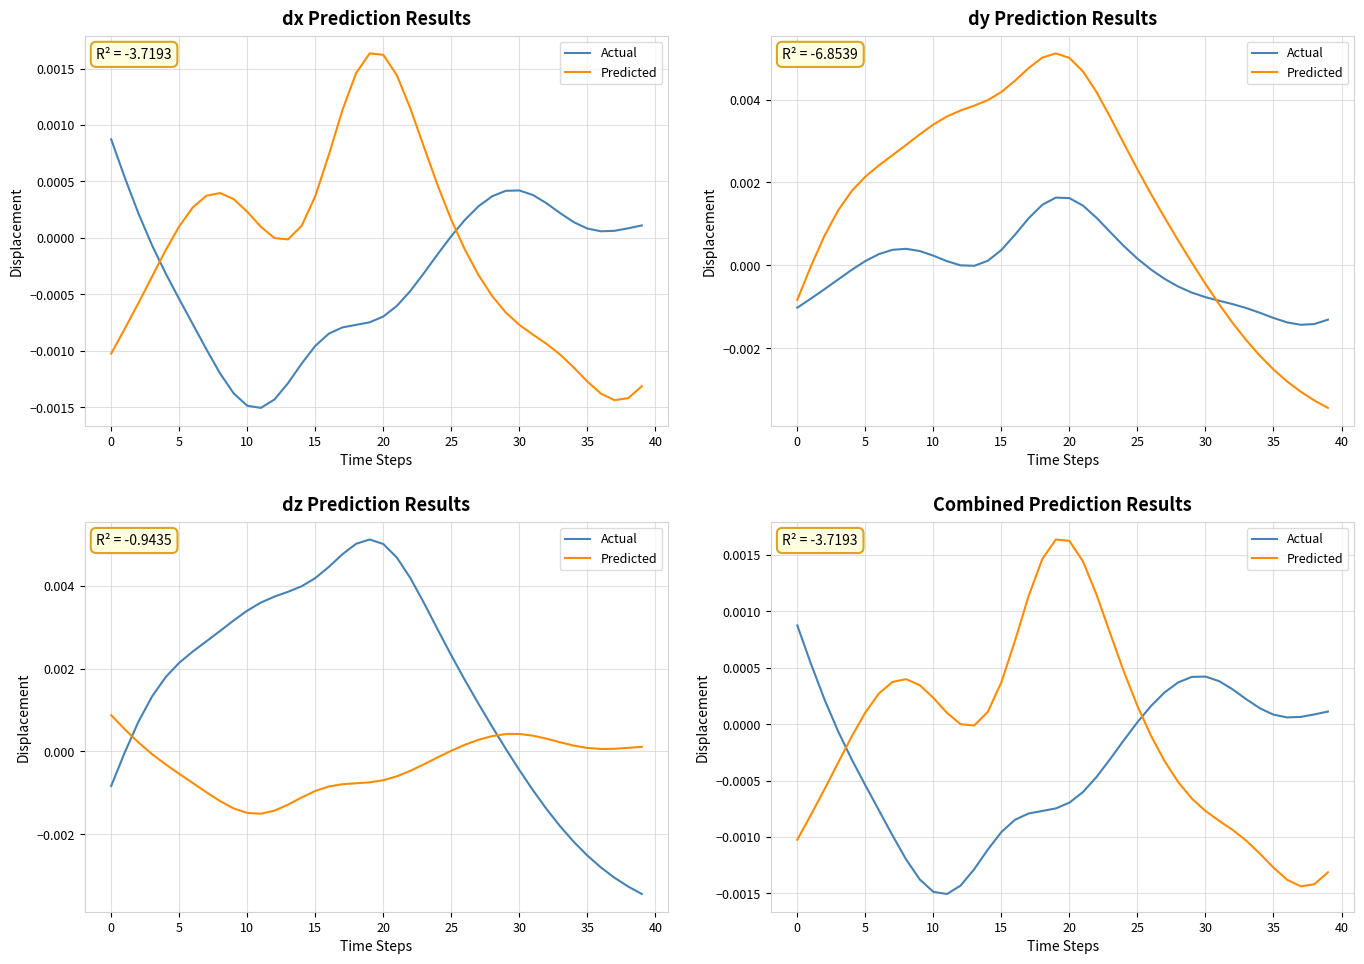

True or false: Actual has more than 2 points higher than both neighbors.

False